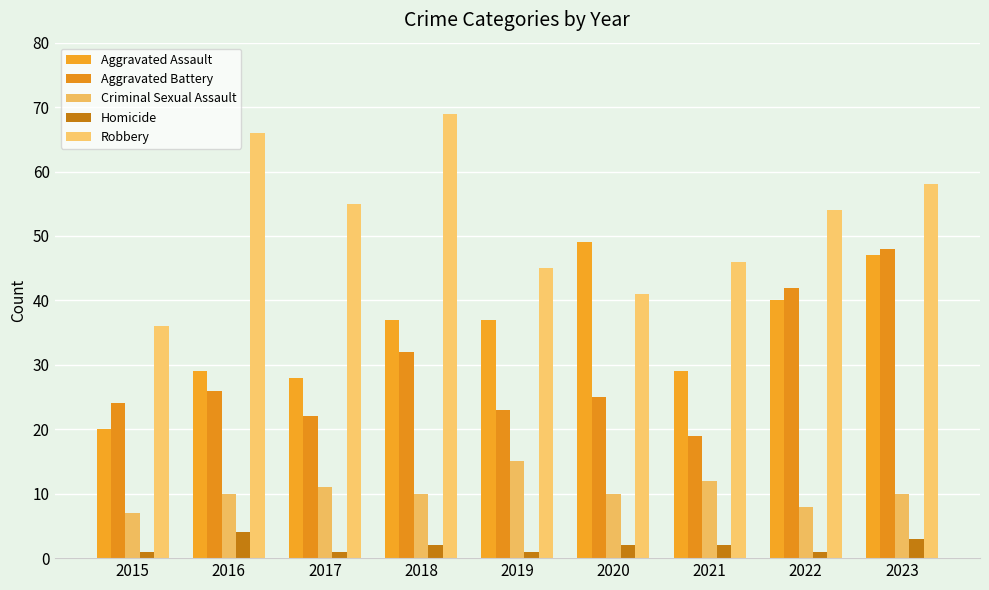

Count the number of data series in this chart.

5